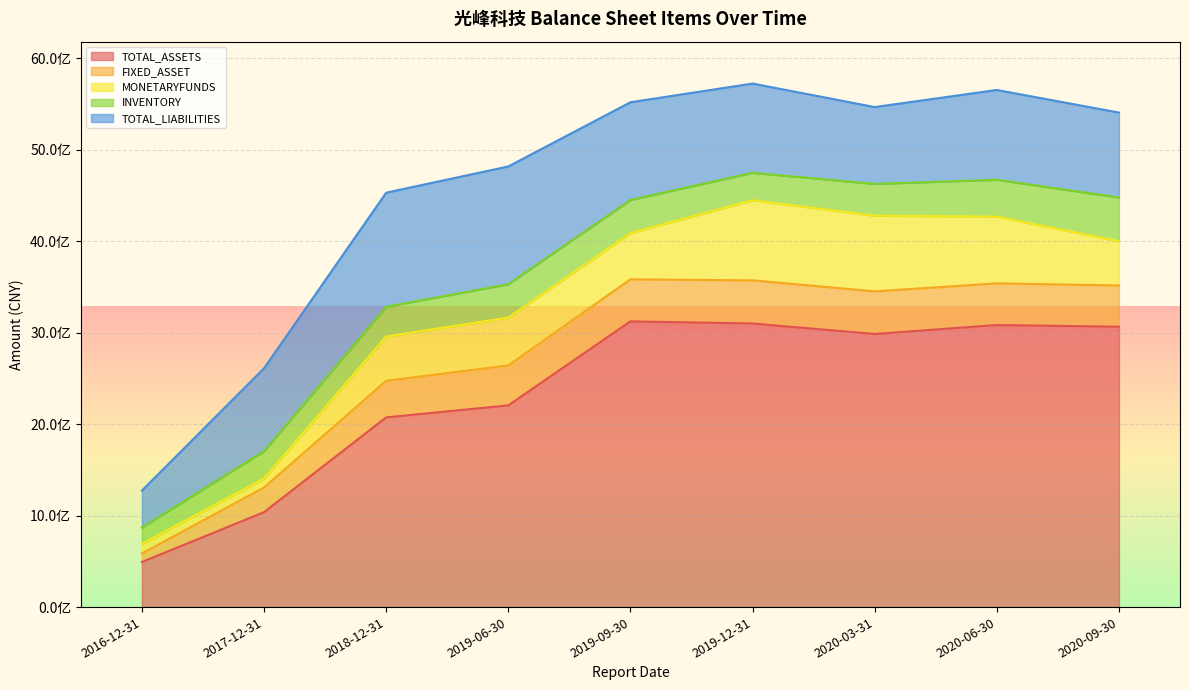

List the series in order of their peak value, highest first.

TOTAL_ASSETS, TOTAL_LIABILITIES, MONETARYFUNDS, INVENTORY, FIXED_ASSET